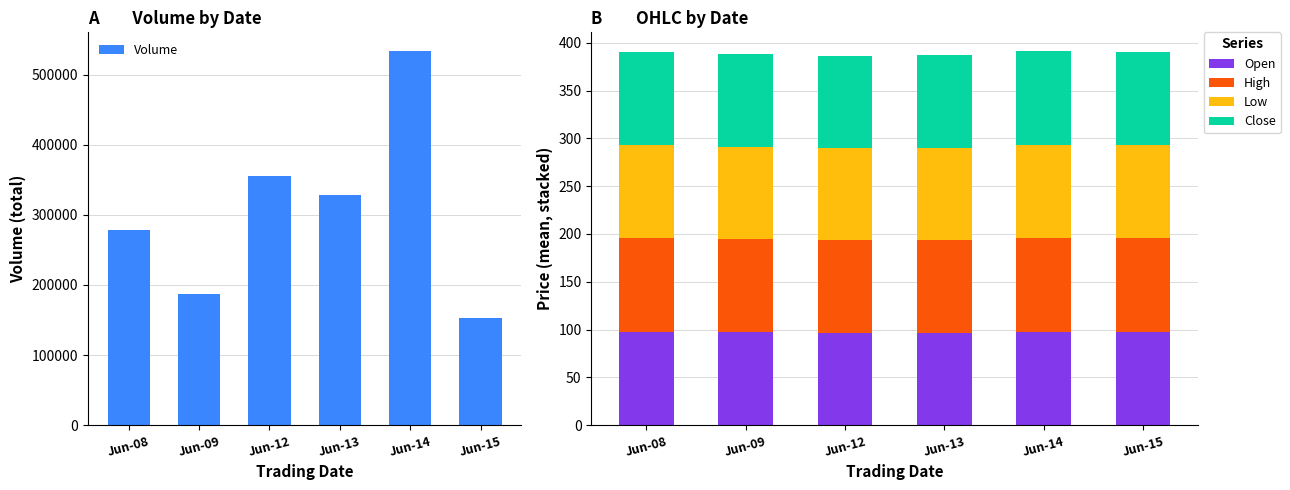

True or false: Open has a value of 171.4 at Jun-12.

False